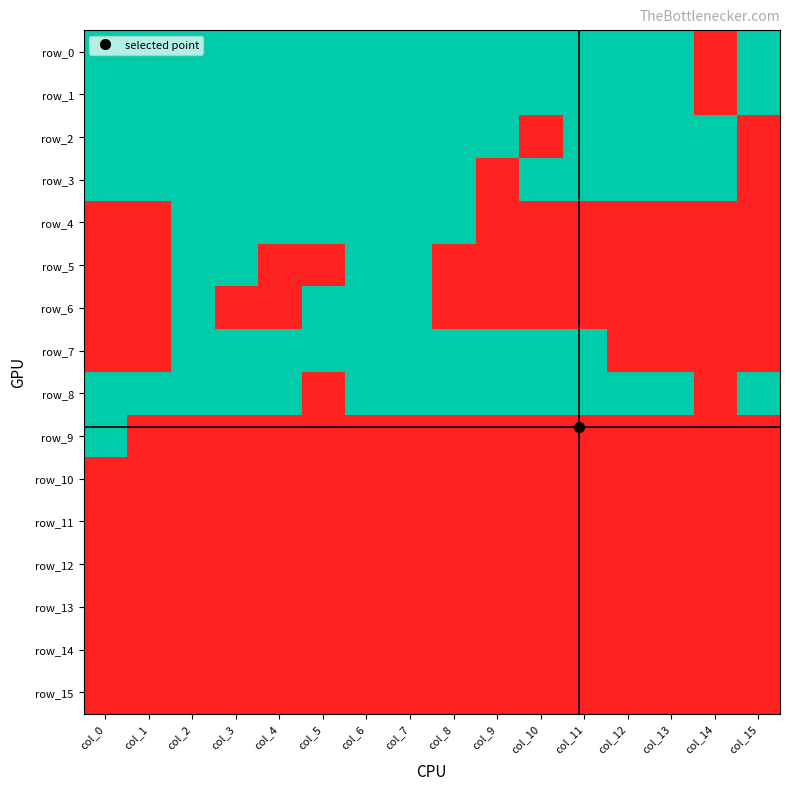

Rank the series by their maximum value, from lowest to highest.

row_10, row_11, row_12, row_13, row_14, row_15, row_0, row_1, row_2, row_3, row_4, row_5, row_6, row_7, row_8, row_9